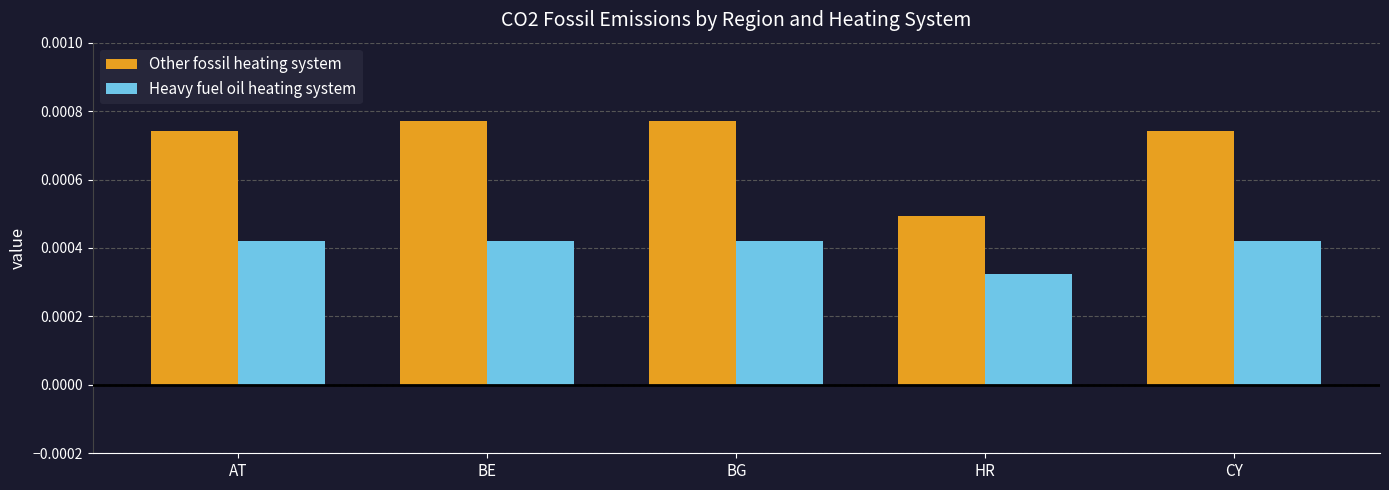

List the series in order of their overall mean, highest first.

Other fossil heating system, Heavy fuel oil heating system